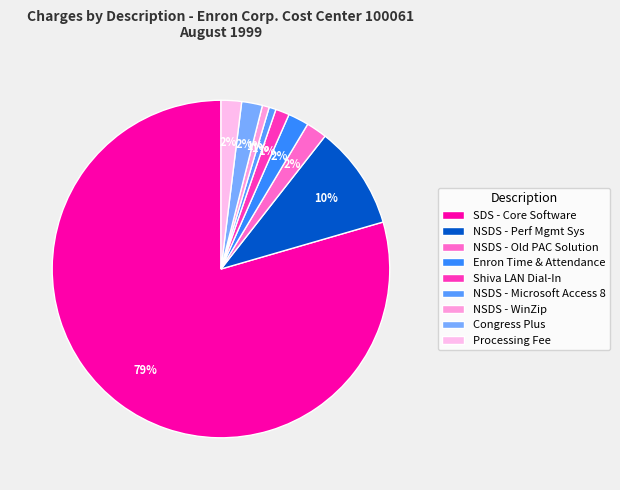

What percentage is the SDS - Core Software slice, to the nearest percent?

79%